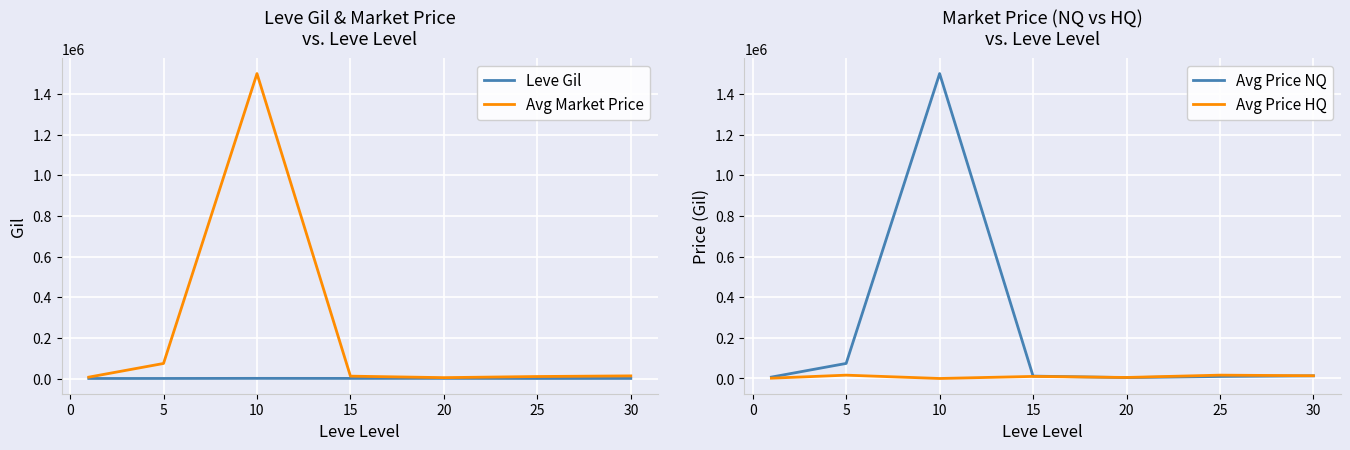

What is the value of the Leve Gil point at the 6th from the left?

296.7